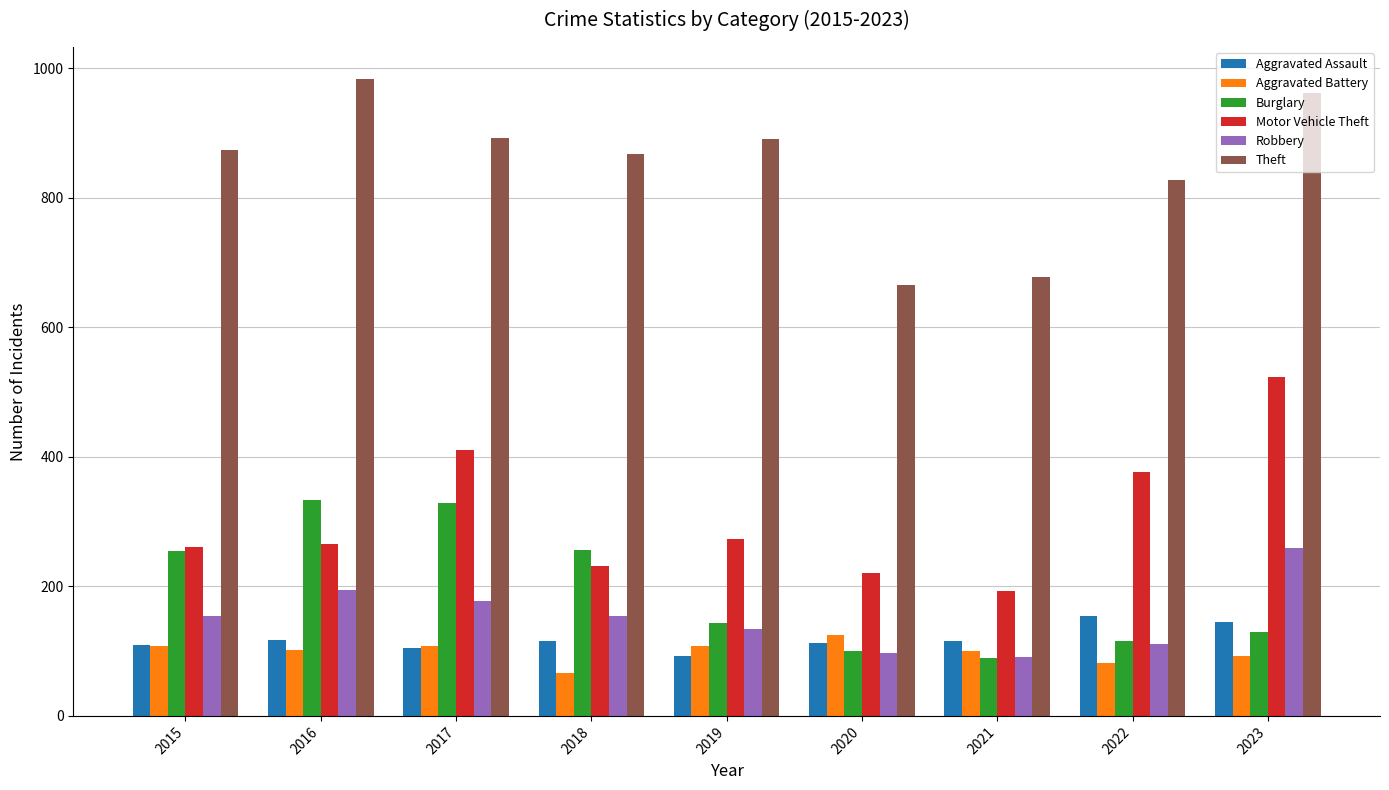

What is the difference between the maximum and minimum values in the Motor Vehicle Theft series?

331